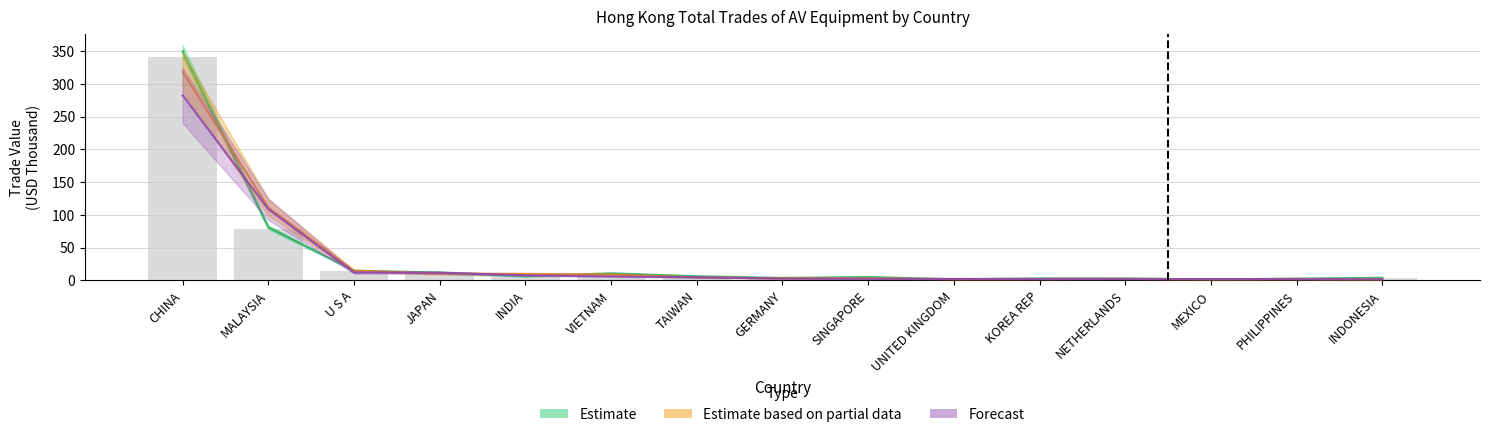

What is the difference between the highest and lowest values at PHILIPPINES?

0.9